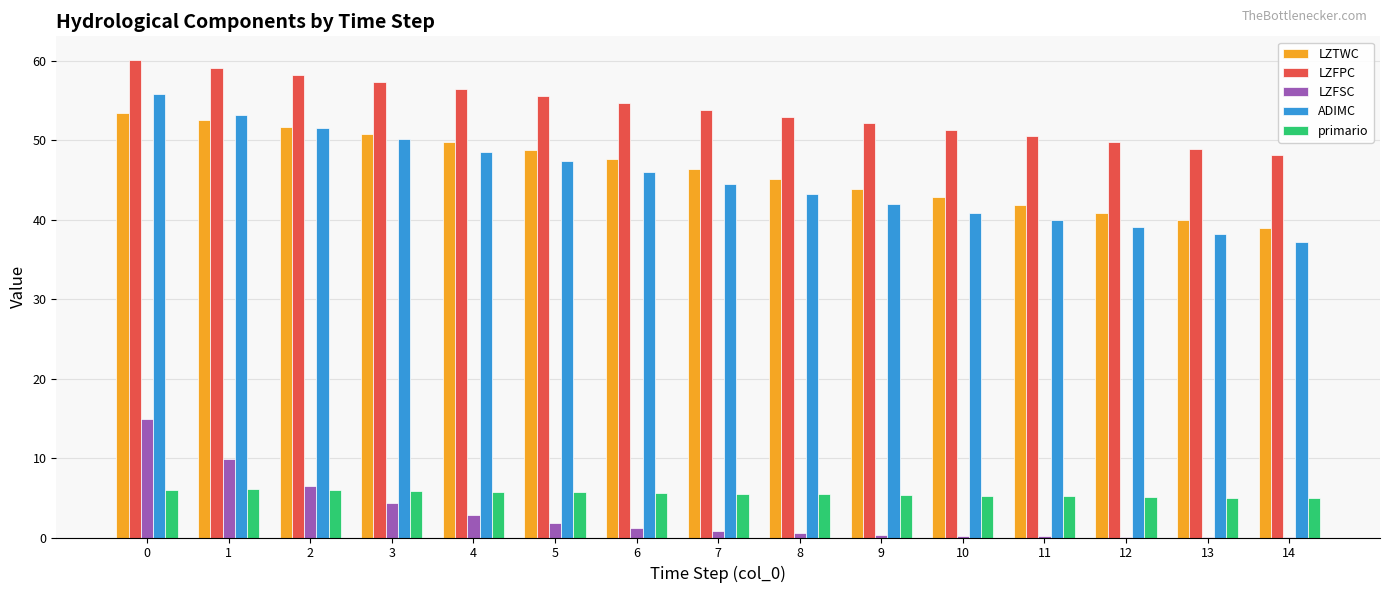

The value of ADIMC at 14 is 37.2. True or false?

True